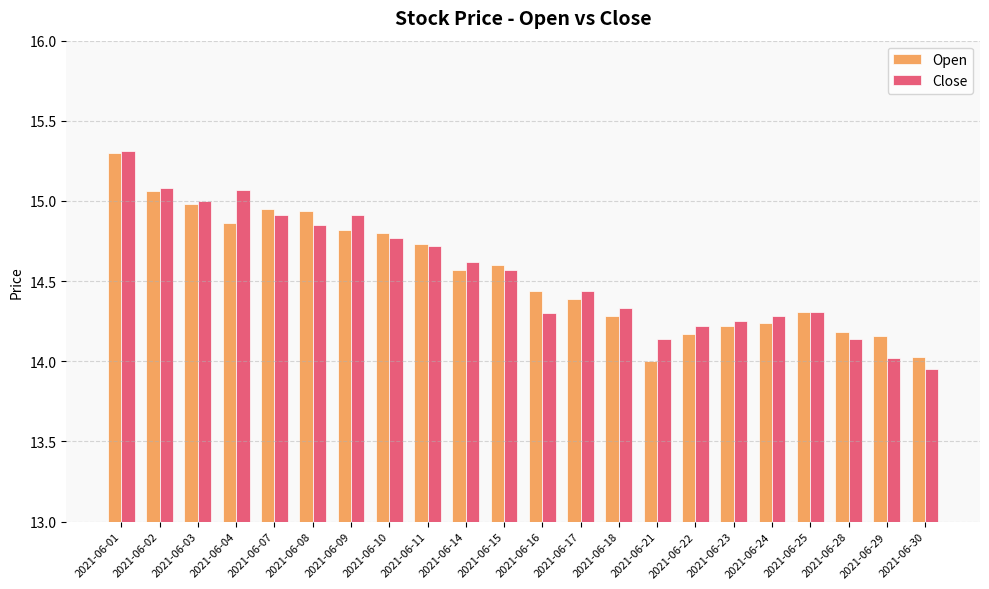

Is it true that Close equals 20.1 at 2021-06-07?

False